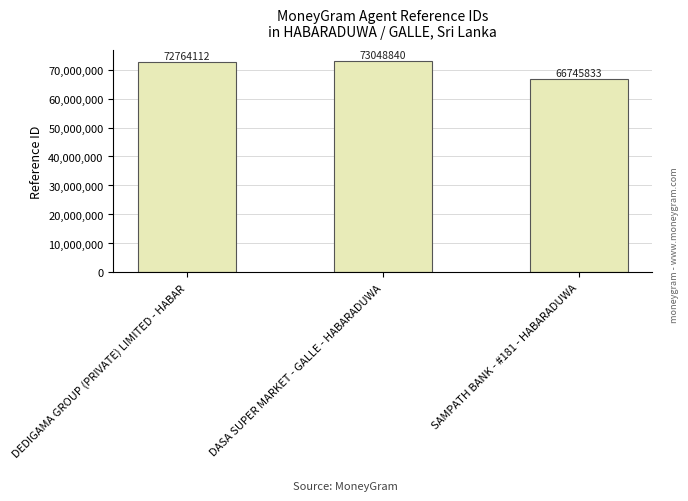

What is the maximum value shown in the chart?

73048840